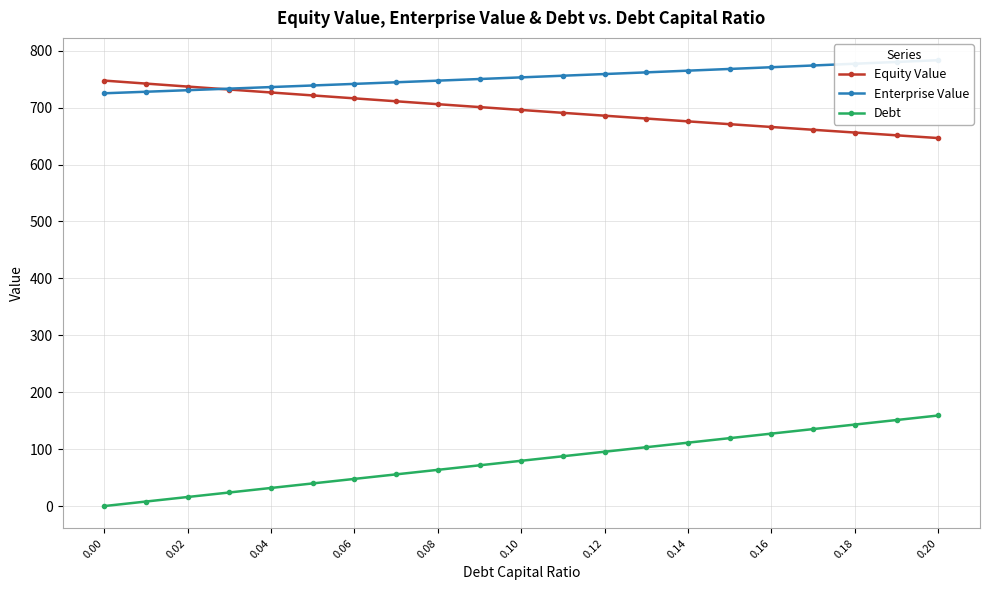

Reading right to left, extract all data points from this chart.

Equity Value: 646.6	651.4	656.3	661.1	666.0	671.0	675.9	680.9	685.9	690.9	696.0	701.0	706.1	711.2	716.3	721.5	726.7	731.9	737.1	742.3	747.6
Enterprise Value: 783.4	780.3	777.2	774.1	771.1	768.0	765.0	762.0	759.1	756.1	753.2	750.3	747.5	744.6	741.8	739.0	736.2	733.4	730.7	728.0	725.3
Debt: 159.1	151.2	143.2	135.3	127.3	119.4	111.4	103.4	95.5	87.5	79.6	71.6	63.7	55.7	47.7	39.8	31.8	23.9	15.9	8.0	0.0